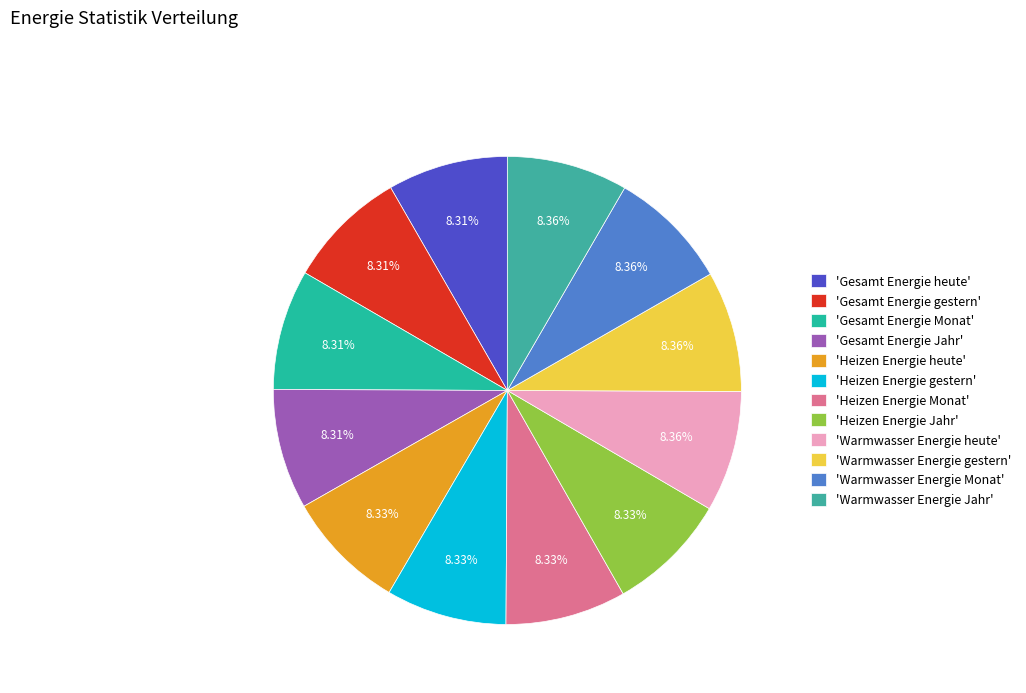

Which category has the smallest portion of the pie?

Gesamt Energie heute